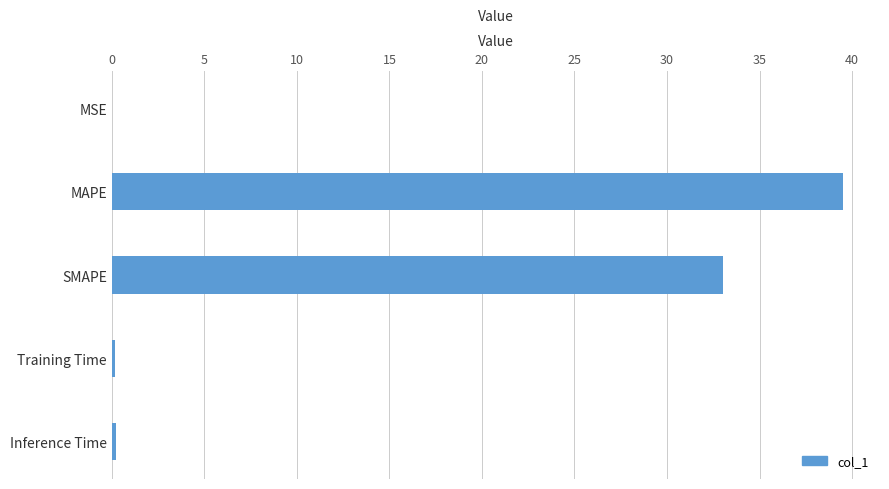

Count the number of data series in this chart.

1